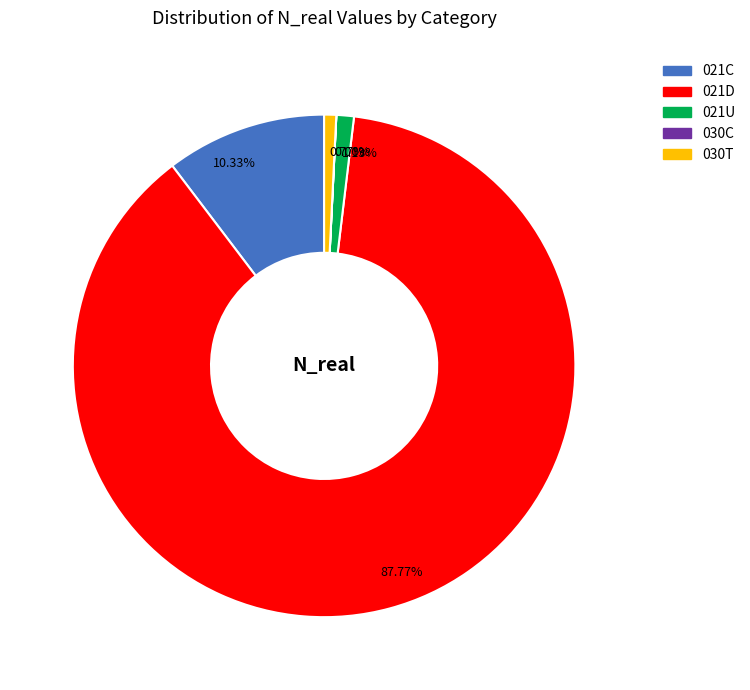

Which slice is the largest?

021D